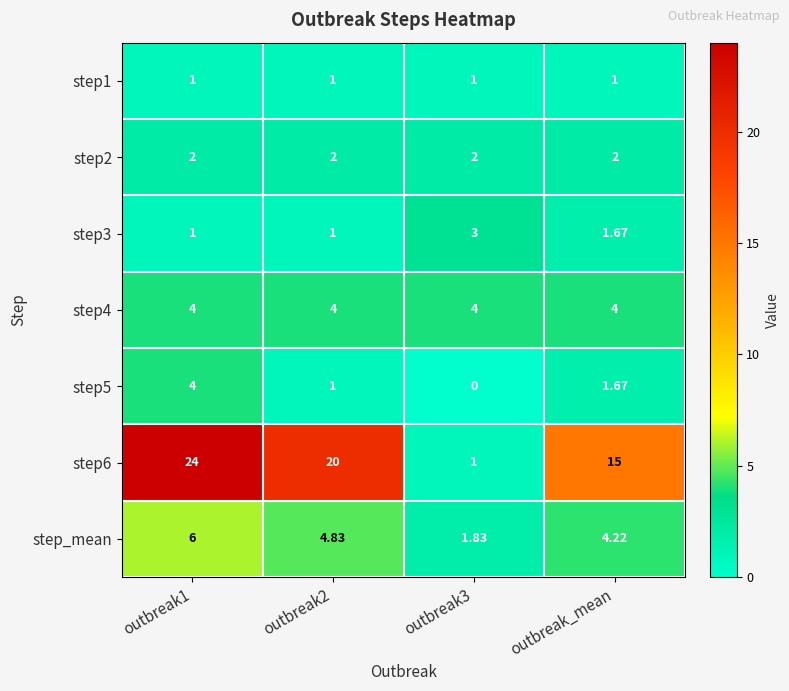

Which series has the largest total across all categories?

step6